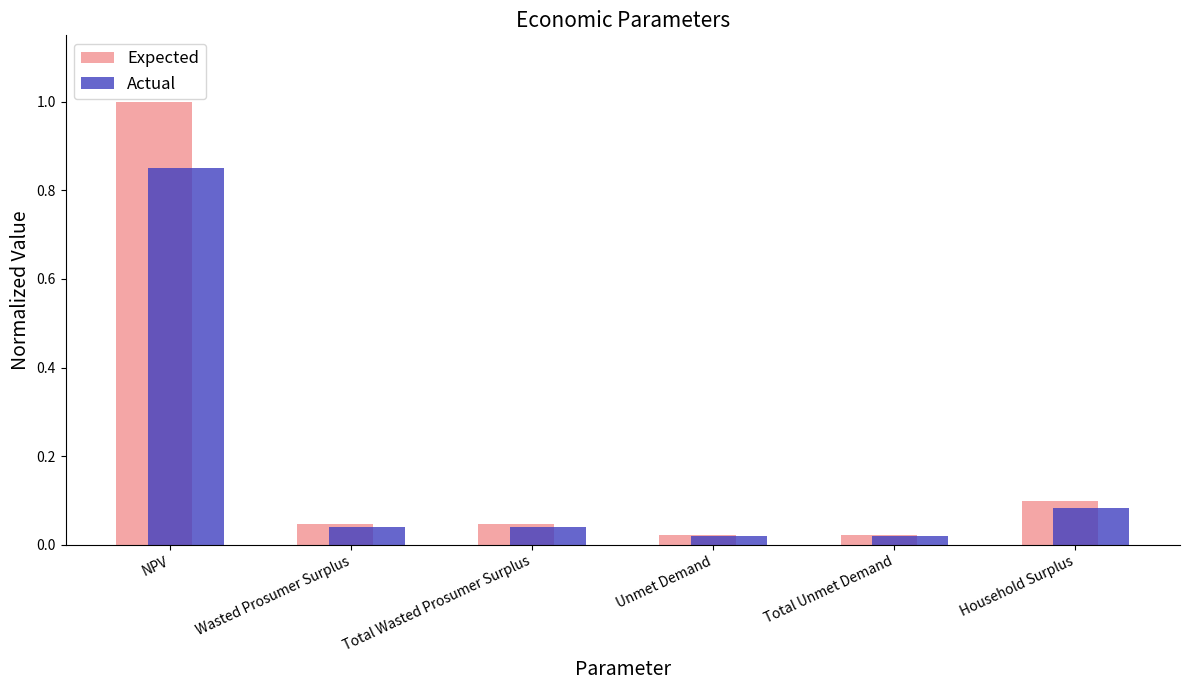

List the series in order of their peak value, lowest first.

Actual, Expected